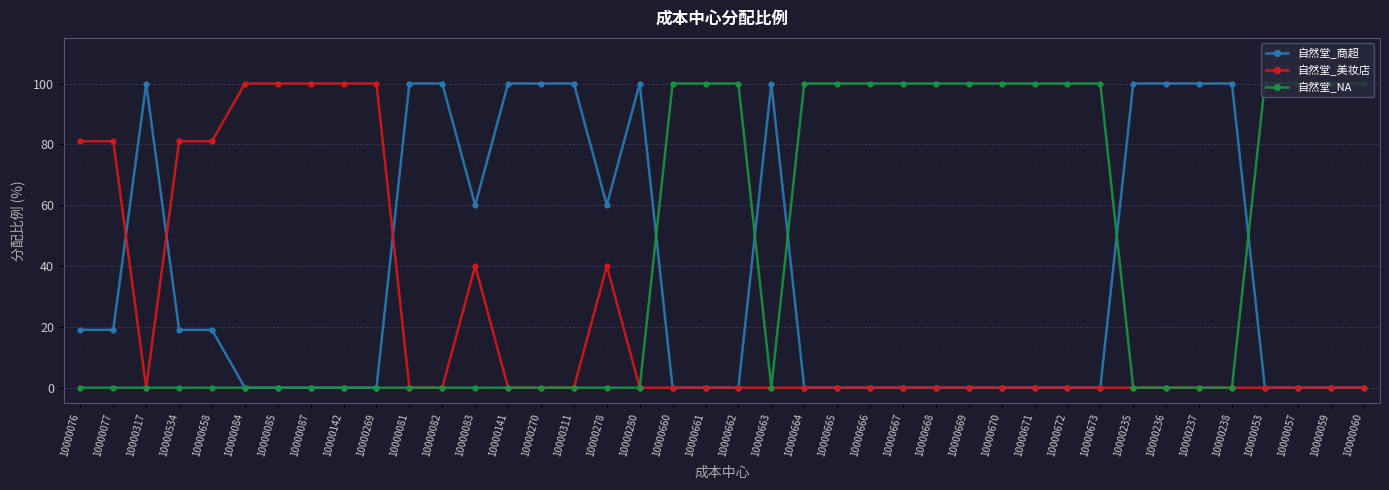

Reading left to right, what are all the values shown in this chart?

自然堂_商超: 19	19	100	19	19	0	0	0	0	0	100	100	60	100	100	100	60	100	0	0	0	100	0	0	0	0	0	0	0	0	0	0	100	100	100	100	0	0	0	0
自然堂_美妆店: 81	81	0	81	81	100	100	100	100	100	0	0	40	0	0	0	40	0	0	0	0	0	0	0	0	0	0	0	0	0	0	0	0	0	0	0	0	0	0	0
自然堂_NA: 0	0	0	0	0	0	0	0	0	0	0	0	0	0	0	0	0	0	100	100	100	0	100	100	100	100	100	100	100	100	100	100	0	0	0	0	100	100	100	100